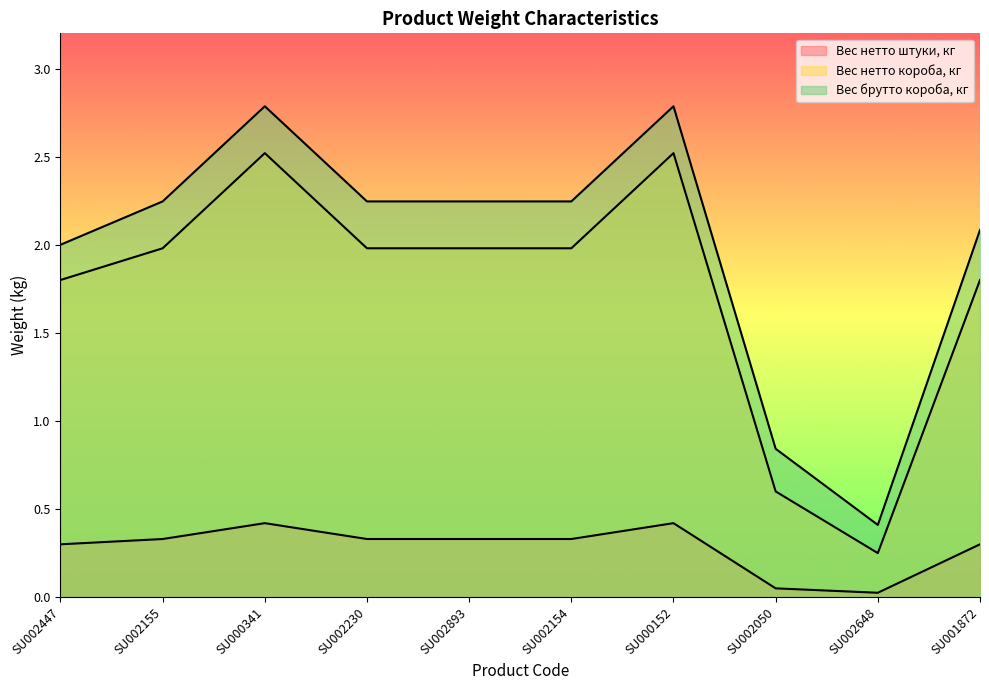

Reading right to left, extract all data points from this chart.

Вес нетто штуки, кг: SU001872=0.3	SU002648=0.0	SU002050=0.1	SU000152=0.4	SU002154=0.3	SU002893=0.3	SU002230=0.3	SU000341=0.4	SU002155=0.3	SU002447=0.3
Вес нетто короба, кг: SU001872=1.8	SU002648=0.2	SU002050=0.6	SU000152=2.5	SU002154=2.0	SU002893=2.0	SU002230=2.0	SU000341=2.5	SU002155=2.0	SU002447=1.8
Вес брутто короба, кг: SU001872=2.1	SU002648=0.4	SU002050=0.8	SU000152=2.8	SU002154=2.2	SU002893=2.2	SU002230=2.2	SU000341=2.8	SU002155=2.2	SU002447=2.0